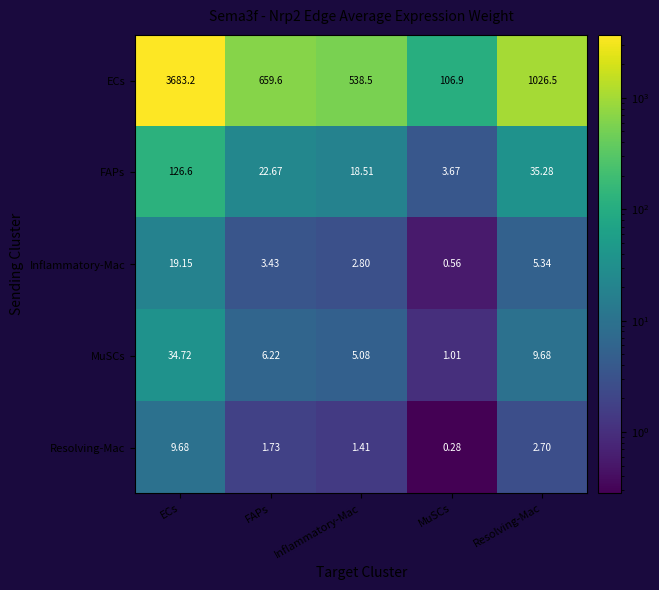

How many series are shown in this chart?

5